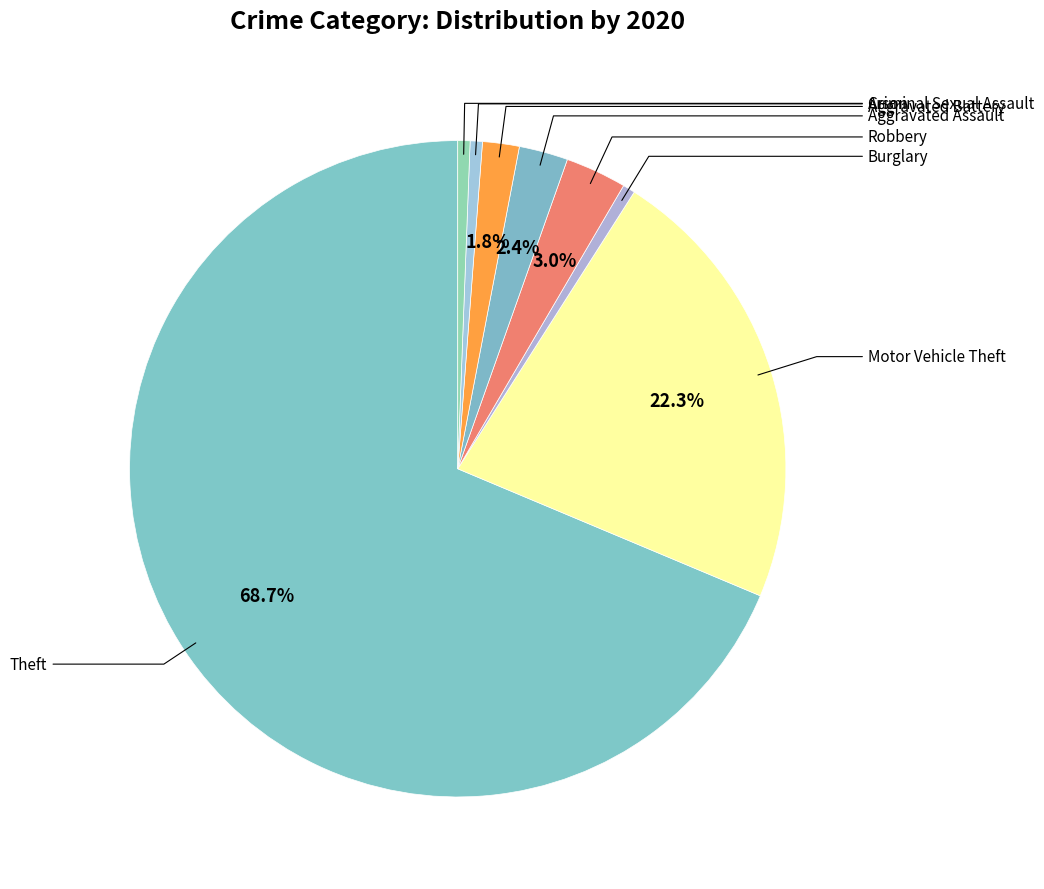

Which slice is the largest?

Theft